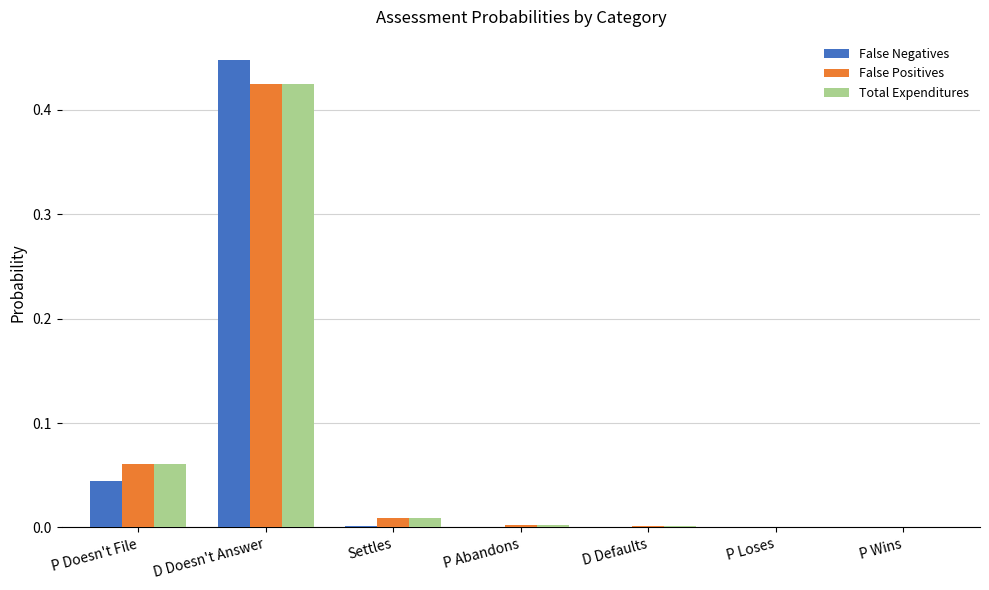

What is the sum of all False Positives values?

0.5